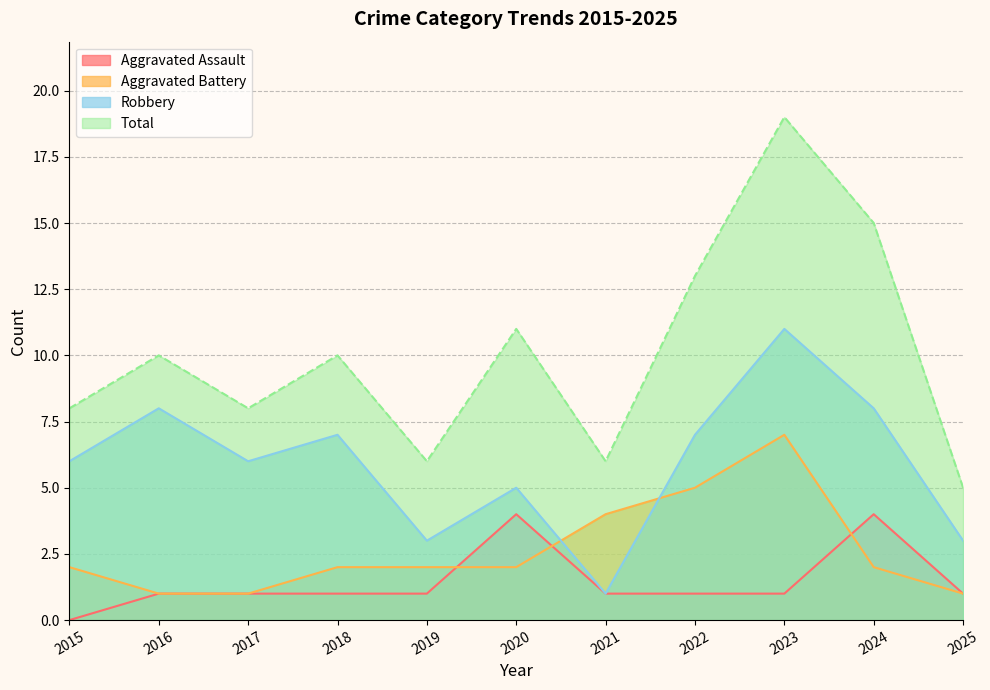

What is the sum of all Aggravated Assault values?

16